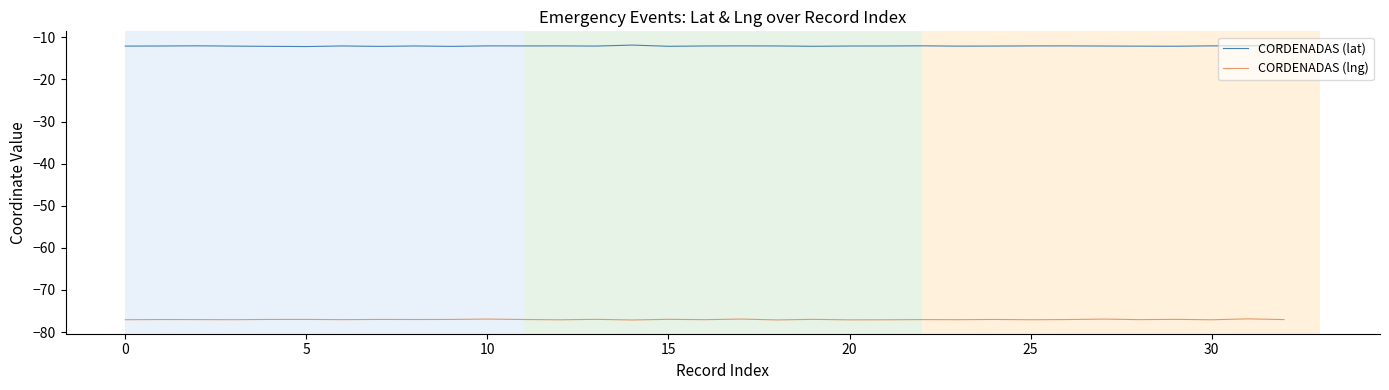

What is the average value of the CORDENADAS (lat) series?

-12.1